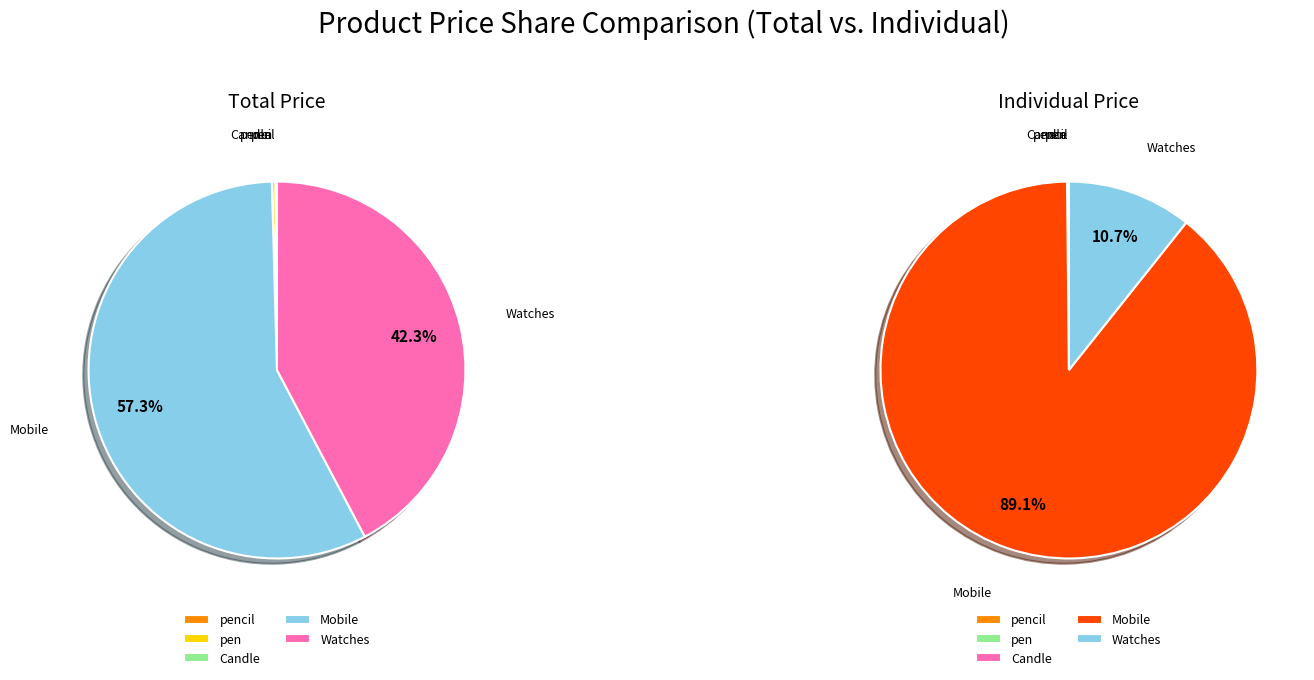

Is it true that pencil is 0% of the pie?

True